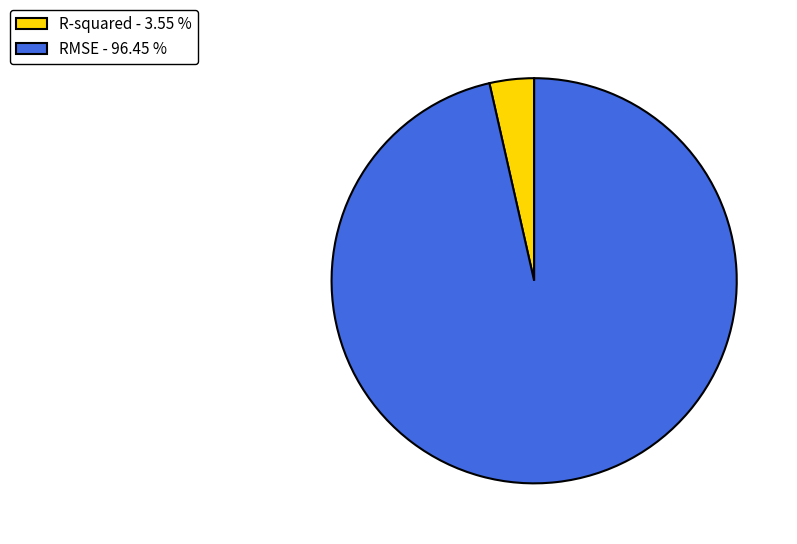

Do R-squared - 3.55 % and RMSE - 96.45 % together represent more than half of the pie?

Yes